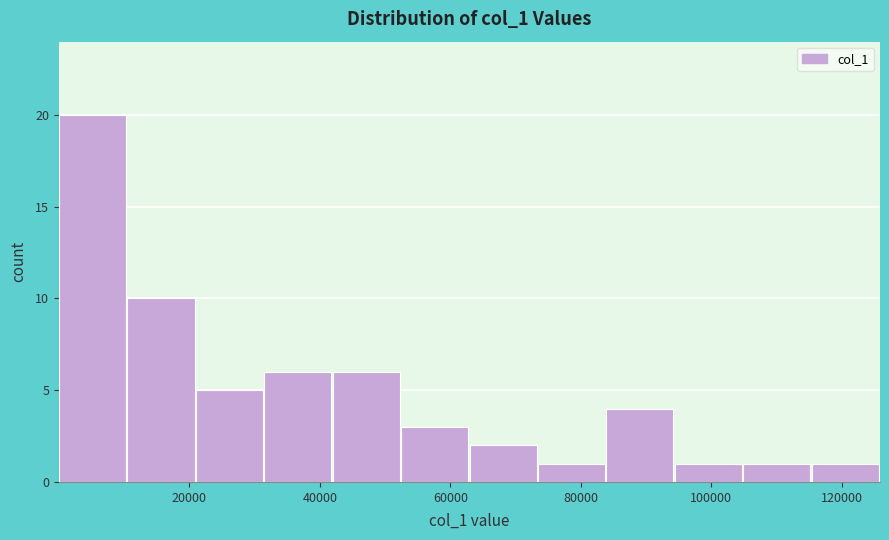

Reading left to right, list every bar in this chart as the range it spans on the x-axis followed by its height. Neither the bar edges nor the heights are printed on the chart, so give them approximately, as read against the axes.

0 to 10000: 20
10000 to 20000: 10
20000 to 32000: 5
32000 to 42000: 6
42000 to 52000: 6
52000 to 62000: 3
62000 to 74000: 2
74000 to 84000: 1
84000 to 94000: 4
94000 to 104000: 1
104000 to 116000: 1
116000 to 126000: 1